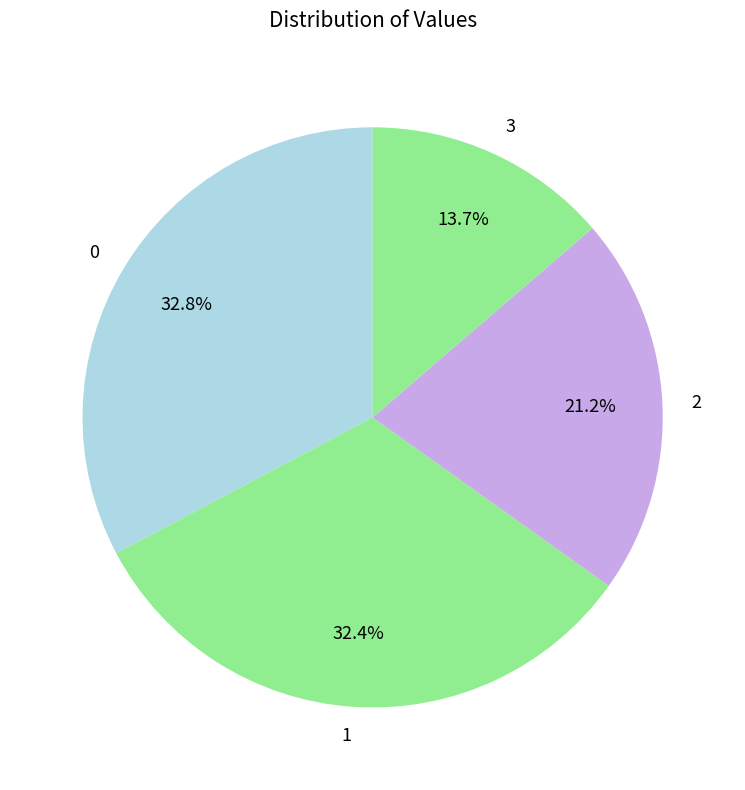

What percentage is the 0 slice, to the nearest percent?

33%